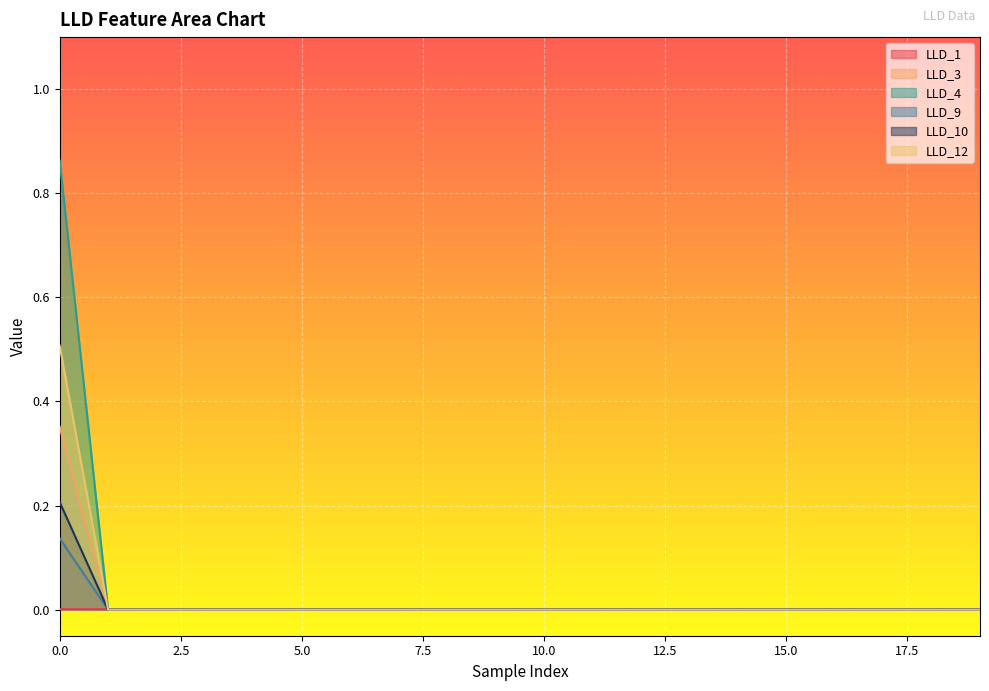

How many lines are shown in the chart?

6